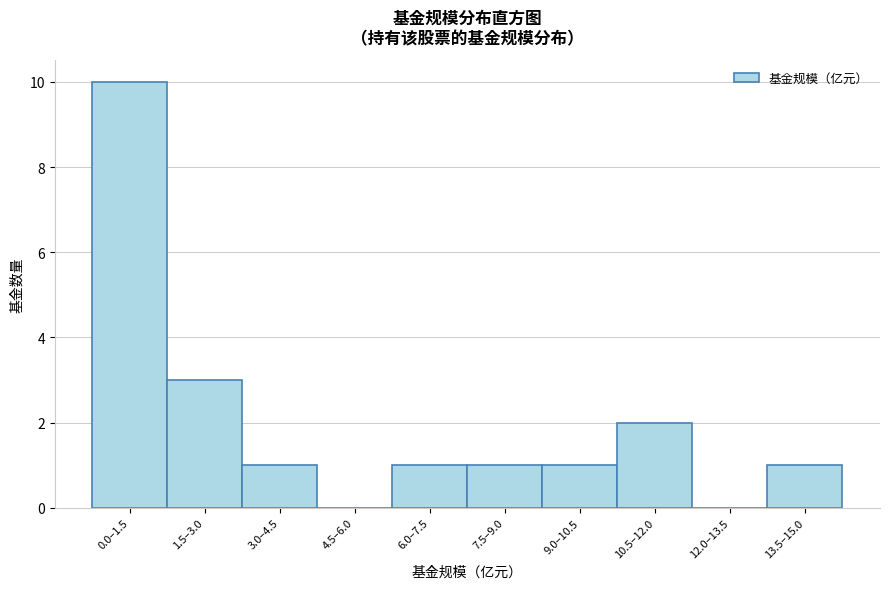

Reading right to left, list all the values displayed in this chart.

13.5–15.0=1	12.0–13.5=0	10.5–12.0=2	9.0–10.5=1	7.5–9.0=1	6.0–7.5=1	4.5–6.0=0	3.0–4.5=1	1.5–3.0=3	0.0–1.5=10